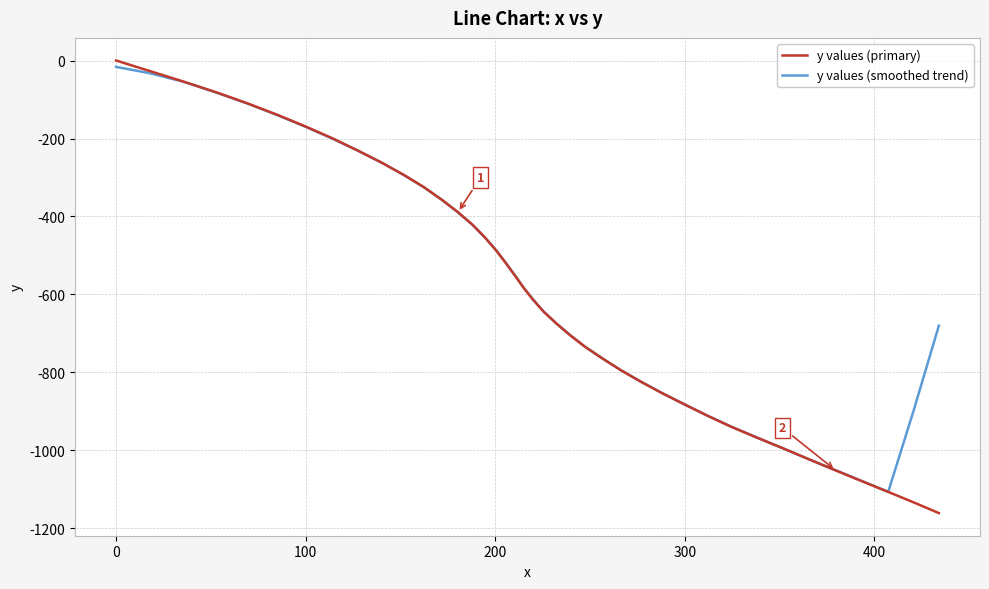

What is the average value of the y values (primary) series?

-587.7